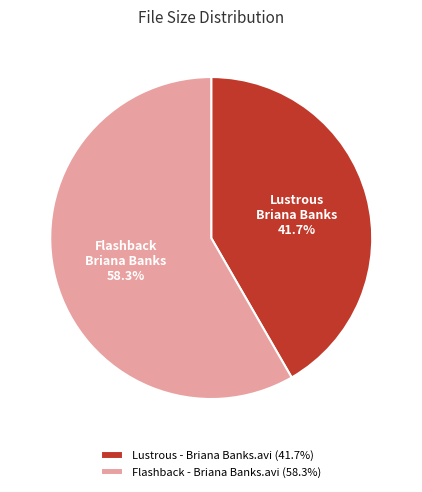

Which slice represents more than half of the pie?

Flashback - Briana Banks.avi